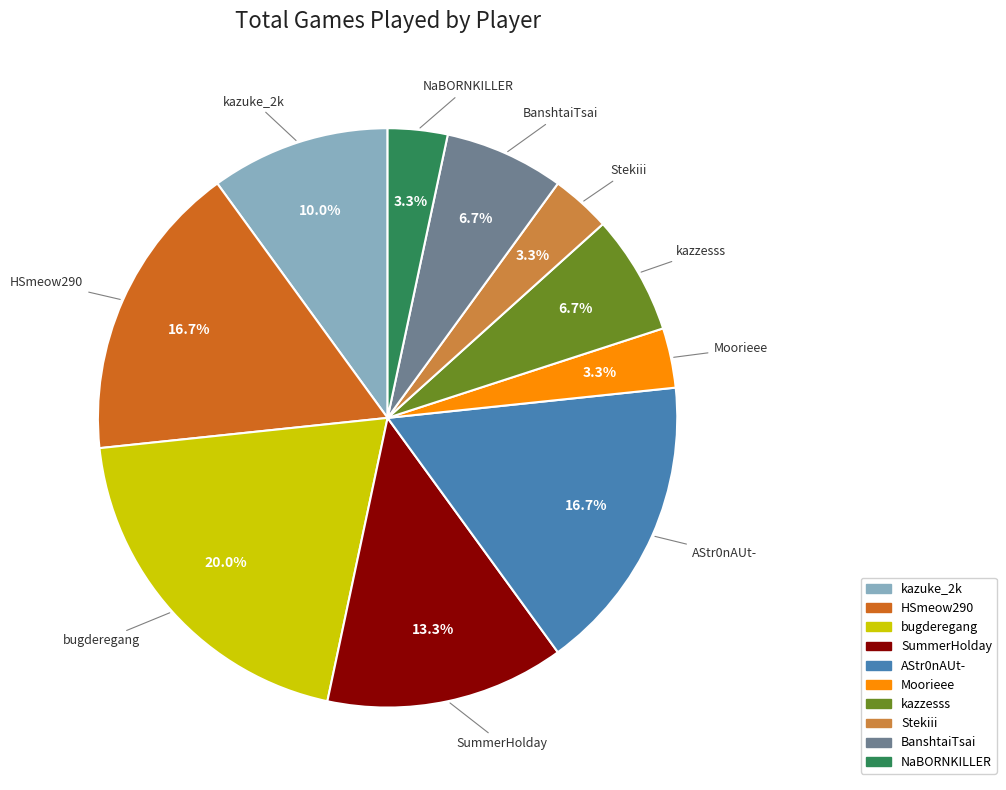

To the nearest percent, what is the average slice percentage?

10%